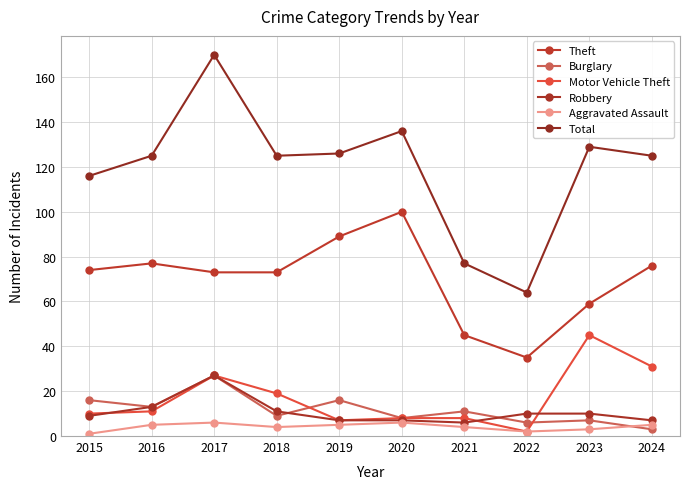

Read the Total value at 2015, to the nearest 50.

100